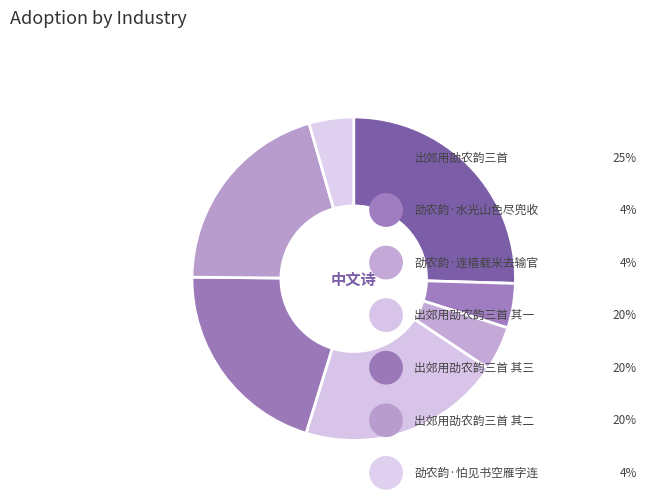

How many segments does this pie chart have?

7